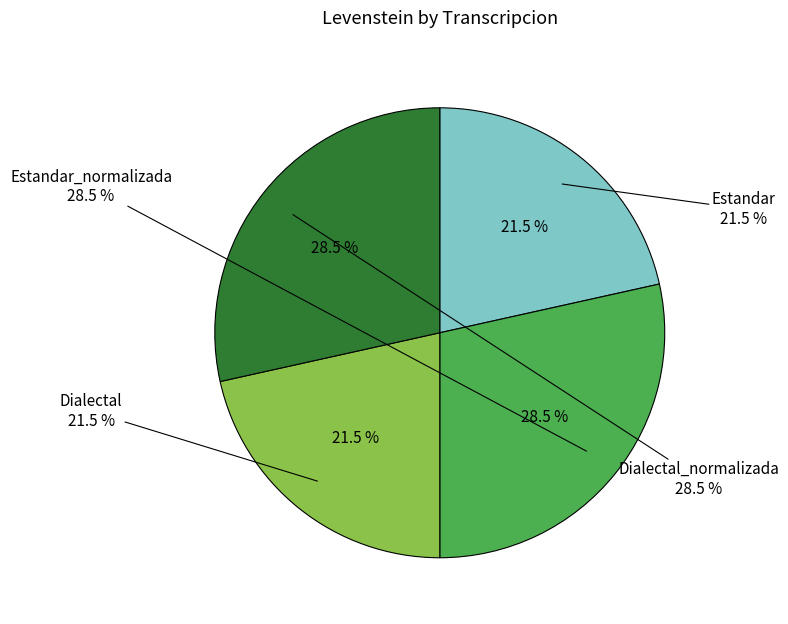

To the nearest percent, what is the combined percentage of Dialectal_normalizada and Dialectal?

50%